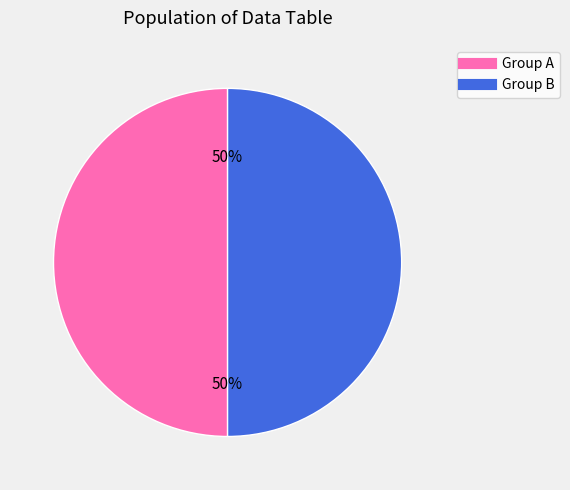

To the nearest percent, what is the average slice percentage?

50%